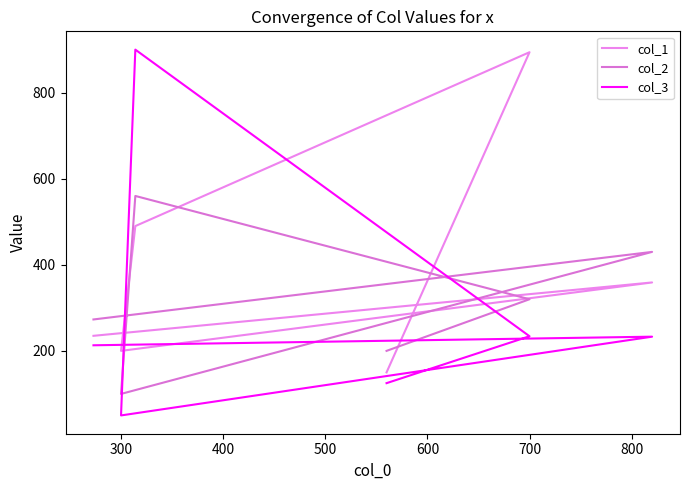

Does the chart display data point markers on the line(s)?

No